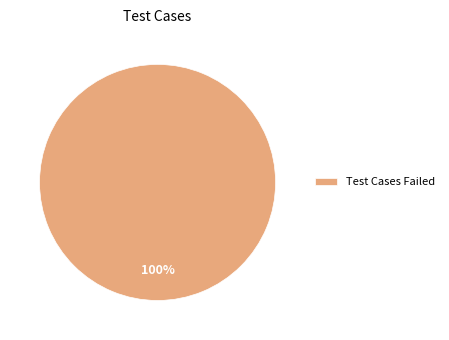

Is there any slice that represents more than half of the pie?

Yes